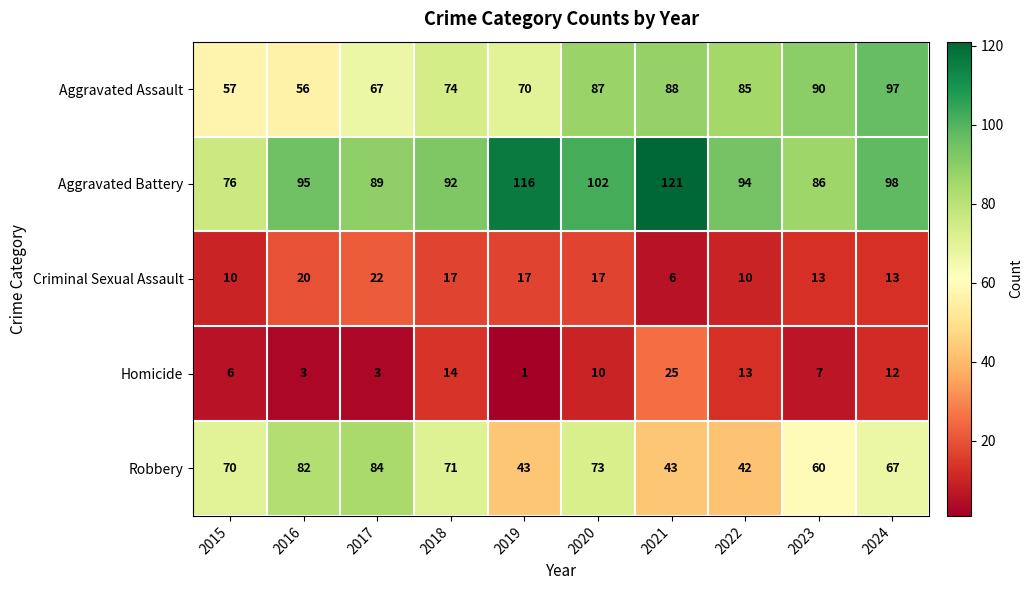

At which label is Aggravated Assault closest to 76?

2018